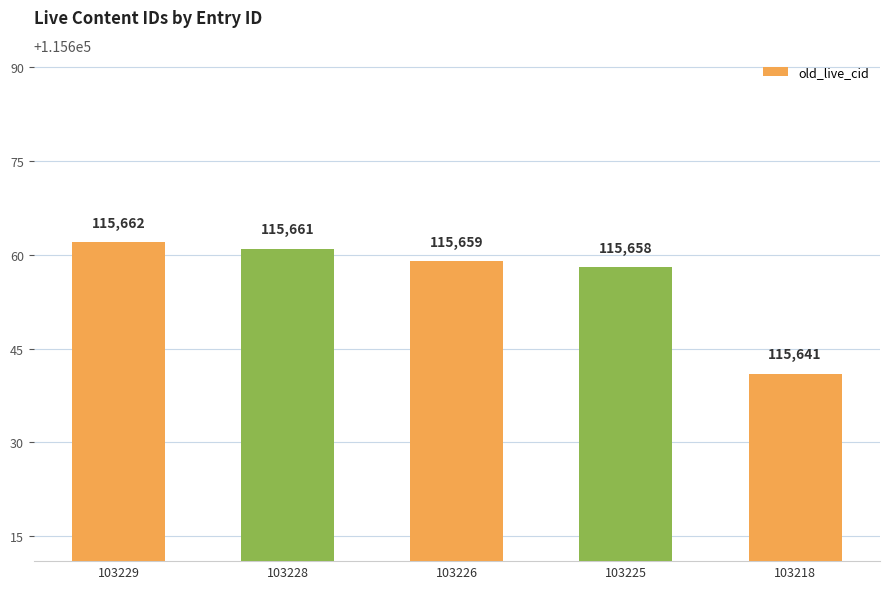

Count the number of categories in the chart.

5